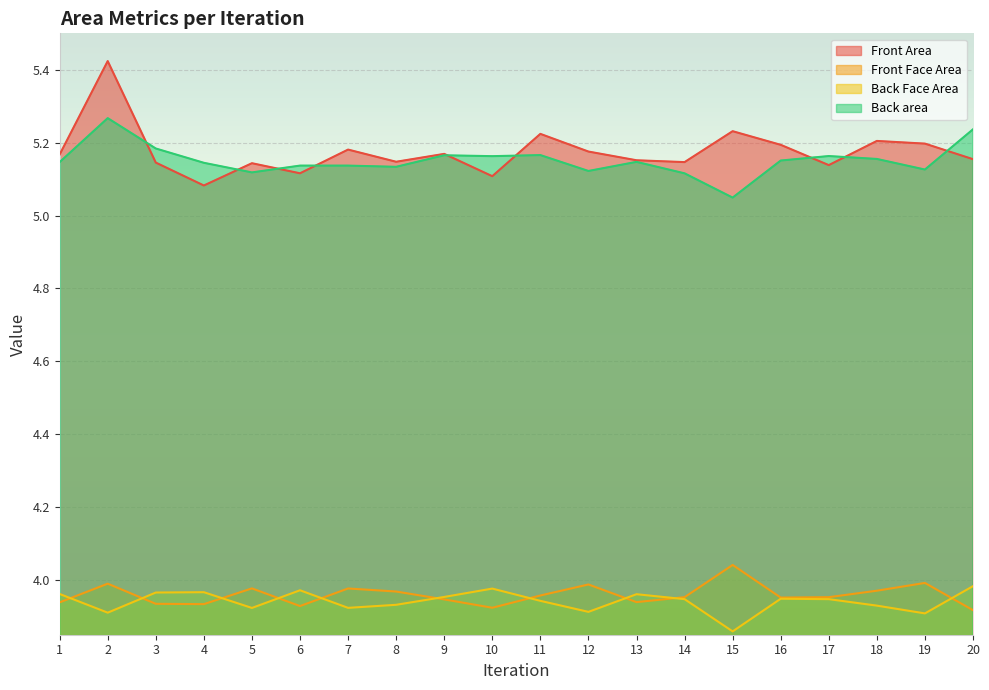

What are all the series names shown in the legend?

Front Area, Front Face Area, Back Face Area, Back area